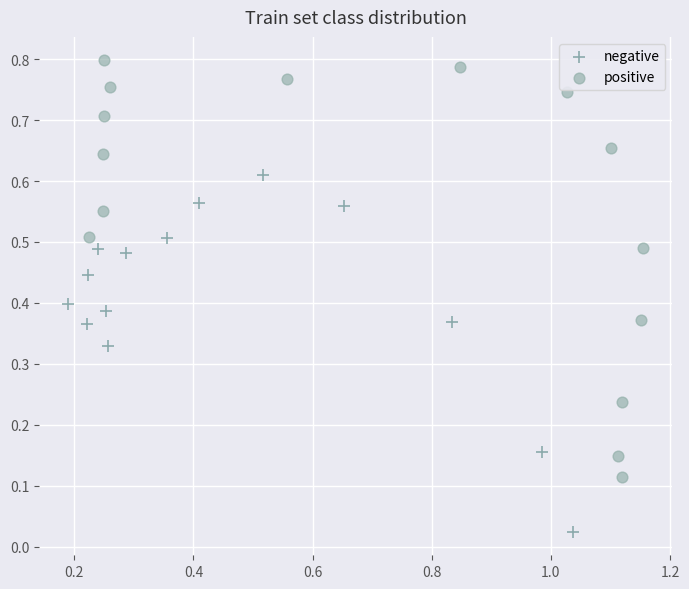

Which series has the widest spread of Y values?

positive